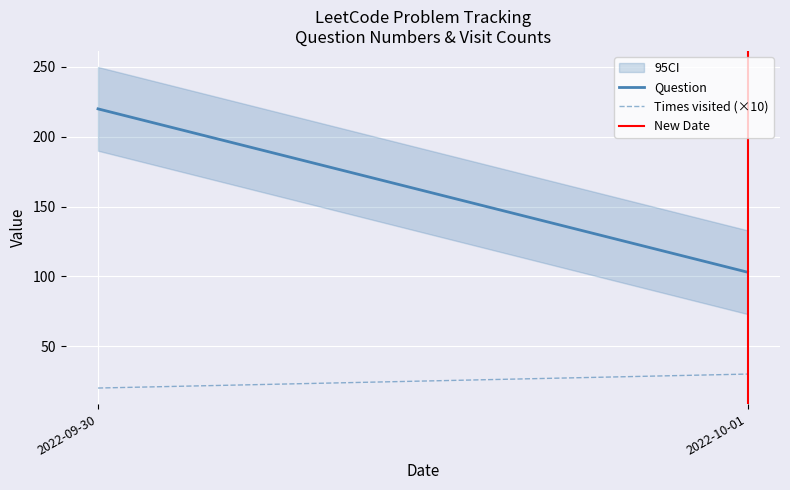

Reading left to right, transcribe all the data shown in this chart.

Question: 220	103
Times visited (×10): 20	30
New Date: 0	1